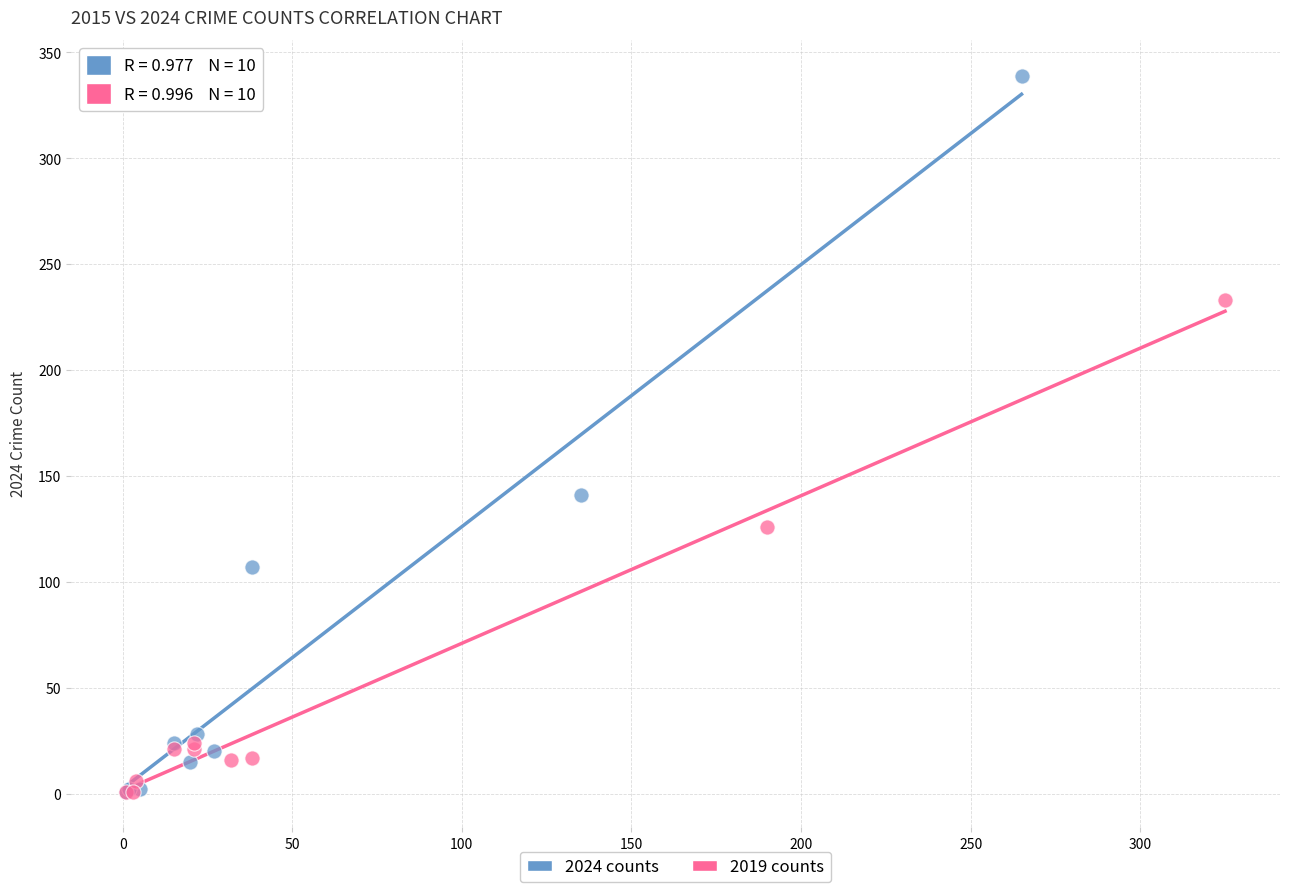

Which series reaches the maximum Y coordinate?

2024 counts